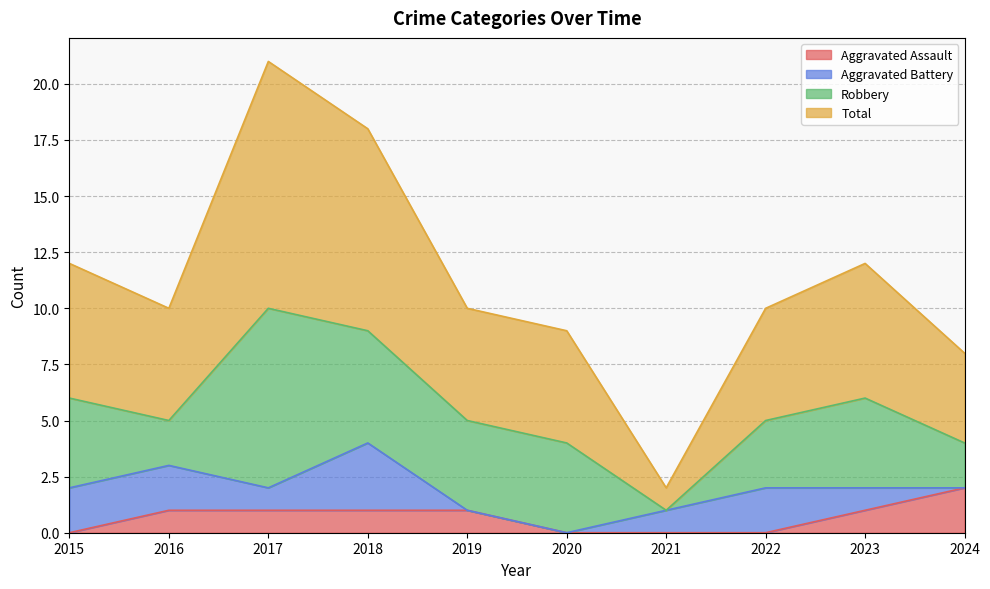

The Total series shows 18 at 2018. True or false?

True